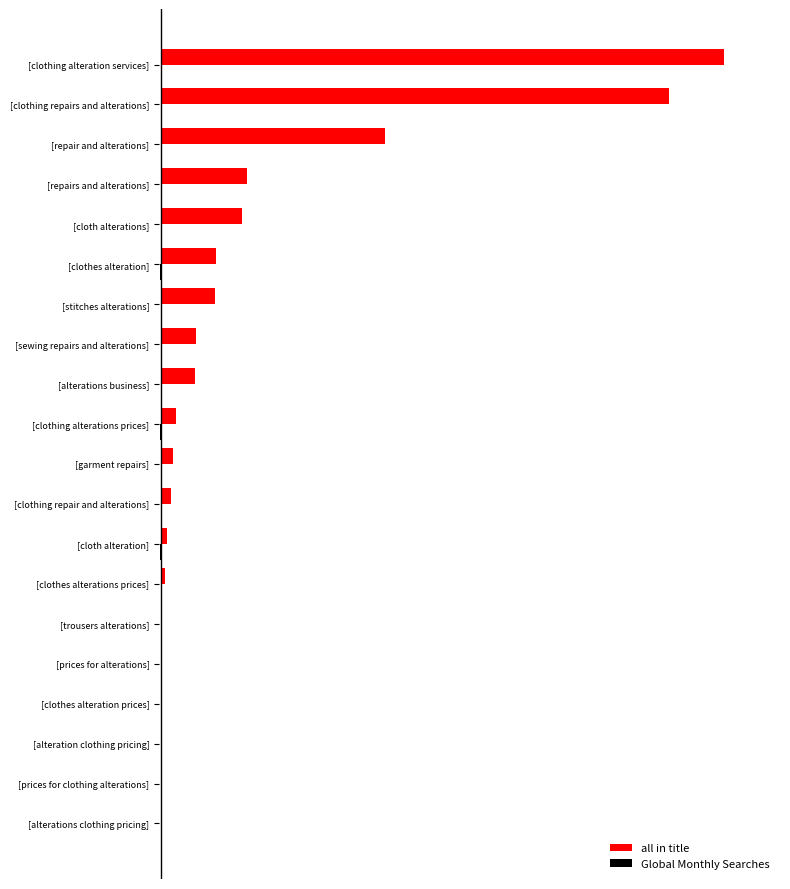

At which category is the sum across all series the highest?

[clothing alteration services]